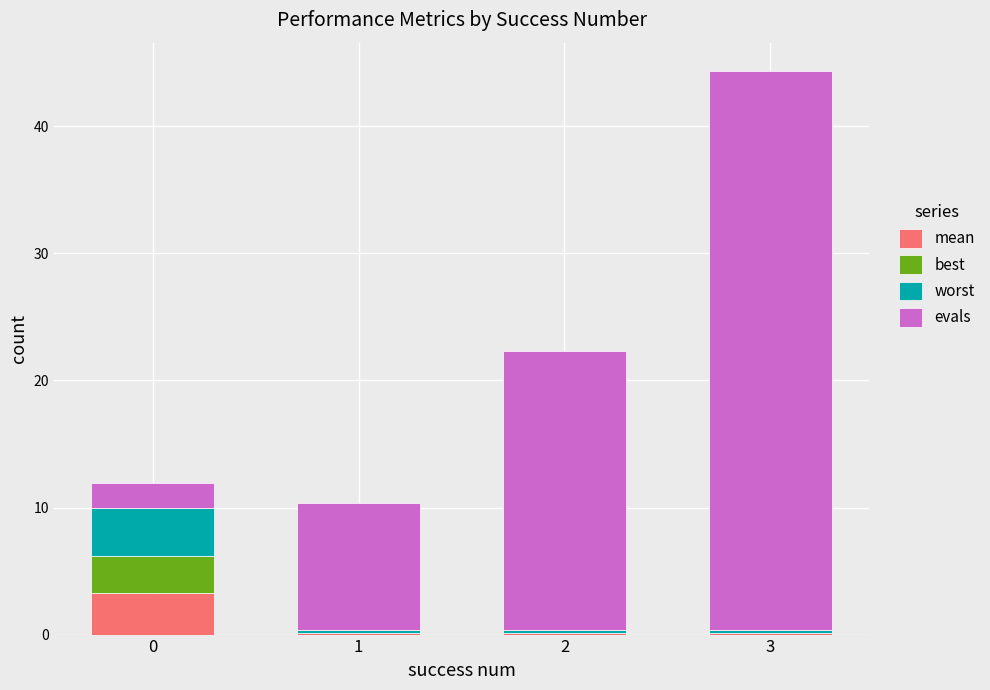

At which category is the sum across all series the highest?

3